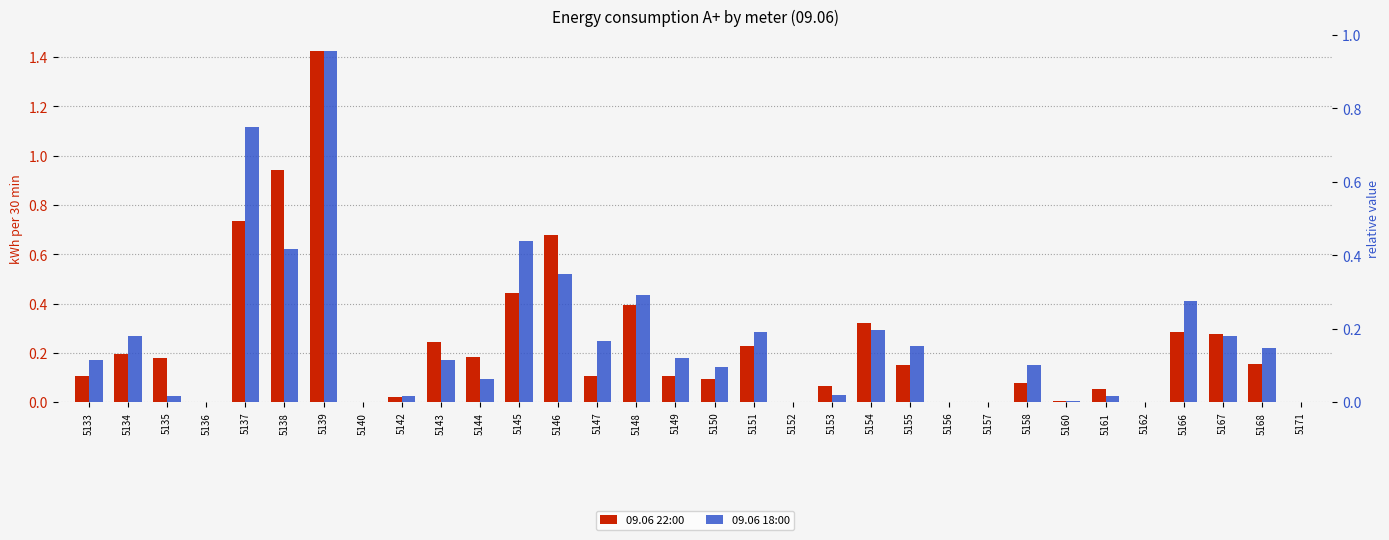

At how many categories does at least one series exceed 0?

25